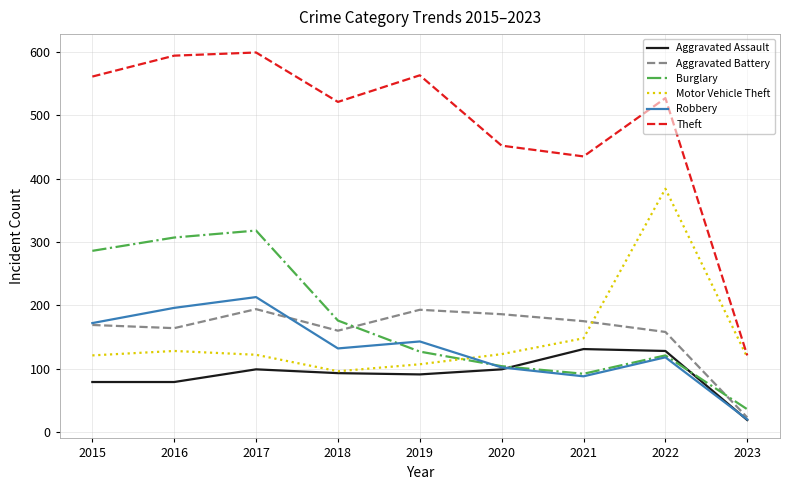

Which series has the widest spread of values?

Theft